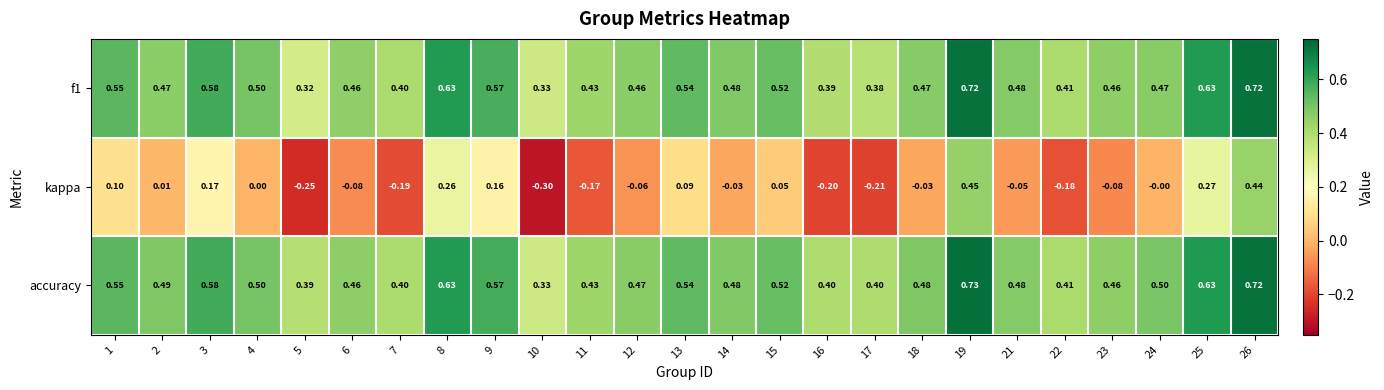

Which series changed the most between 10 and 22?

kappa